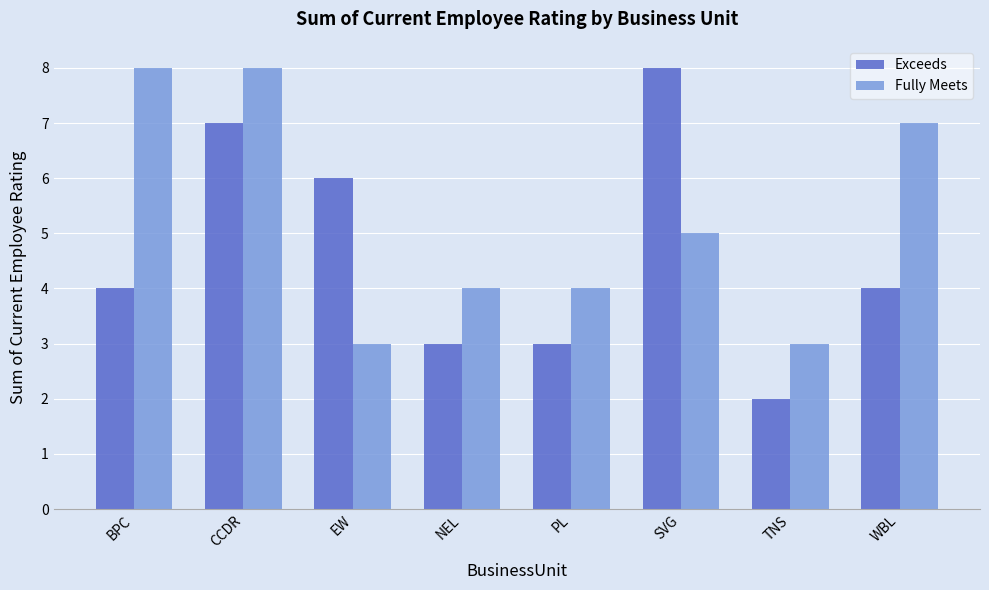

What is the label of the 8th bar from the left?

WBL